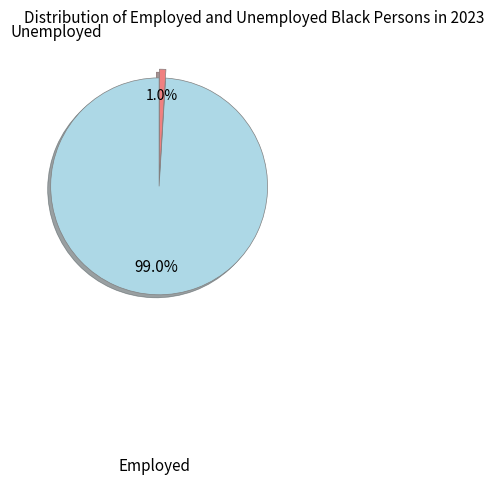

Between Unemployed and Employed, which is larger?

Employed